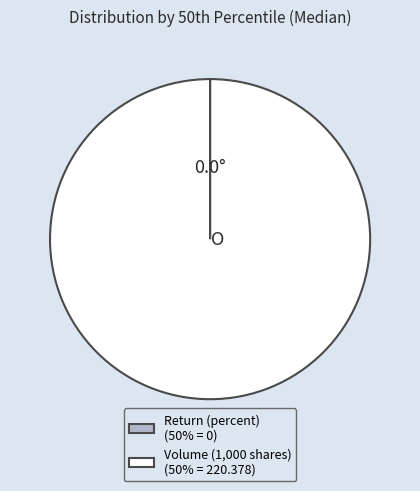

Does any single category account for the majority?

Yes